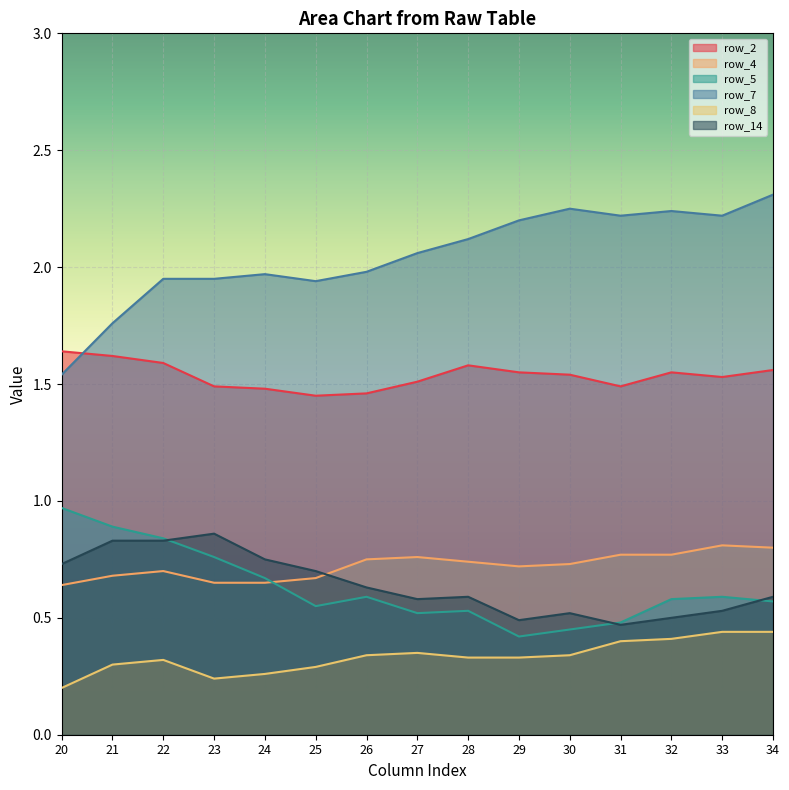

Between 21 and 29, which series saw the biggest shift?

row_5